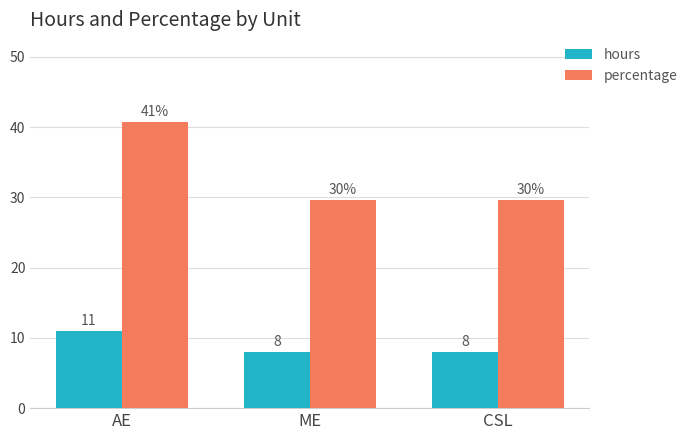

Which category has the highest value in the hours series?

AE